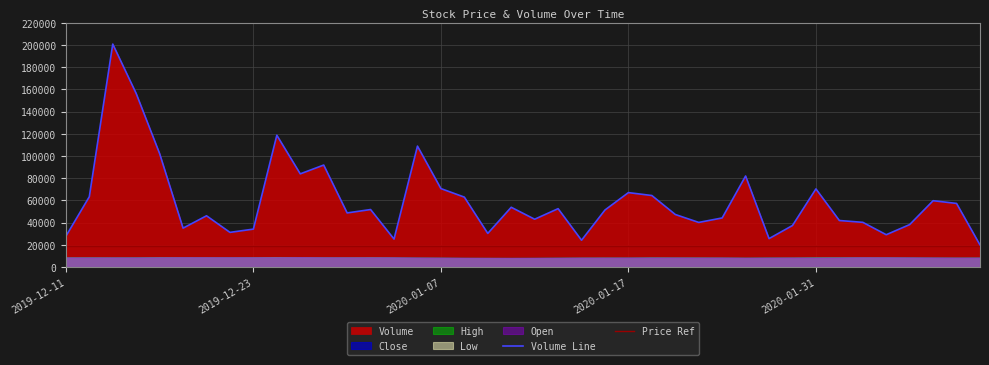

Reading left to right, extract all data points from this chart.

Volume: 27753	63335	200806	156307	102156	35025	46173	31220	34156	118705	83923	91853	48742	51784	25187	108919	70664	62975	30276	53833	43063	52580	24142	51373	67044	64418	47330	40181	44211	81998	25602	37407	70376	41906	40266	29117	38242	59744	57293	19877
Close: 8640	8710	8610	8750	8890	8830	8830	8820	8830	8970	8970	8750	8720	8730	8690	8420	8420	8230	8220	8230	8300	8410	8460	8490	8500	8650	8520	8520	8510	8400	8570	8510	8670	8750	8760	8710	8670	8490	8420	8530
High: 8700	8730	8810	8760	8890	8870	8860	8850	8890	9030	9010	8810	8770	8770	8760	8690	8480	8420	8320	8280	8300	8430	8470	8530	8530	8690	8690	8630	8550	8440	8580	8590	8800	8800	8820	8810	8730	8660	8550	8540
Low: 8620	8610	8610	8600	8720	8780	8750	8720	8740	8810	8850	8690	8680	8700	8650	8420	8350	8190	8200	8160	8200	8280	8410	8430	8410	8530	8500	8470	8440	8310	8390	8450	8520	8590	8700	8670	8580	8470	8390	8420
Open: 8680	8620	8730	8660	8750	8870	8850	8830	8830	8830	8970	8780	8750	8720	8760	8680	8430	8420	8240	8210	8220	8300	8410	8430	8530	8550	8650	8510	8510	8340	8400	8570	8520	8610	8810	8760	8710	8660	8520	8460